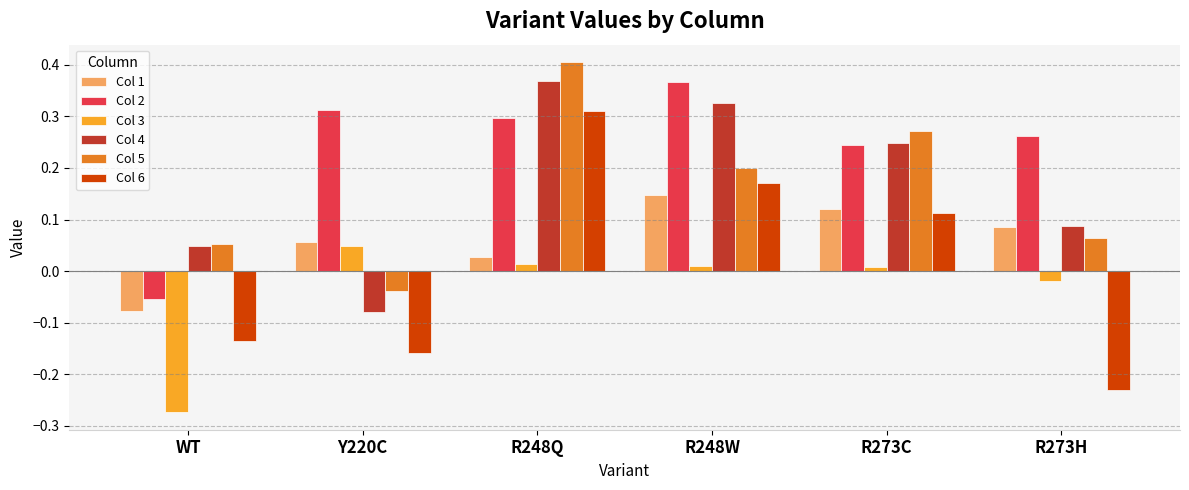

What are all the series names shown in the legend?

Col 1, Col 2, Col 3, Col 4, Col 5, Col 6